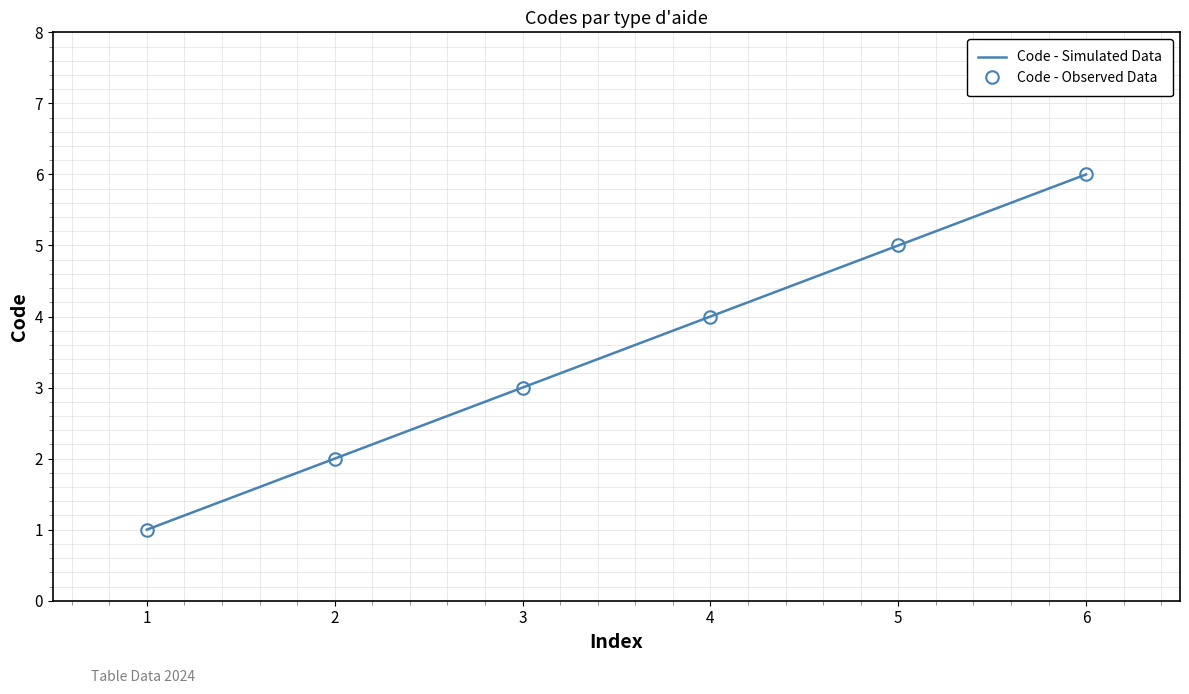

True or false: Code - Observed Data and Code - Simulated Data intersect in this chart.

False